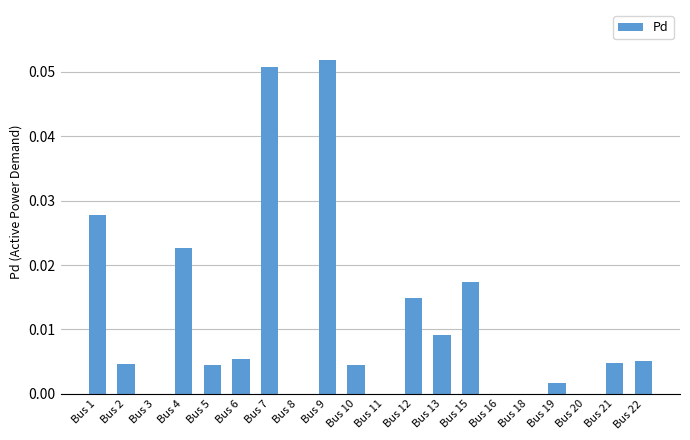

Between Bus 10 and Bus 7, which is larger?

Bus 7